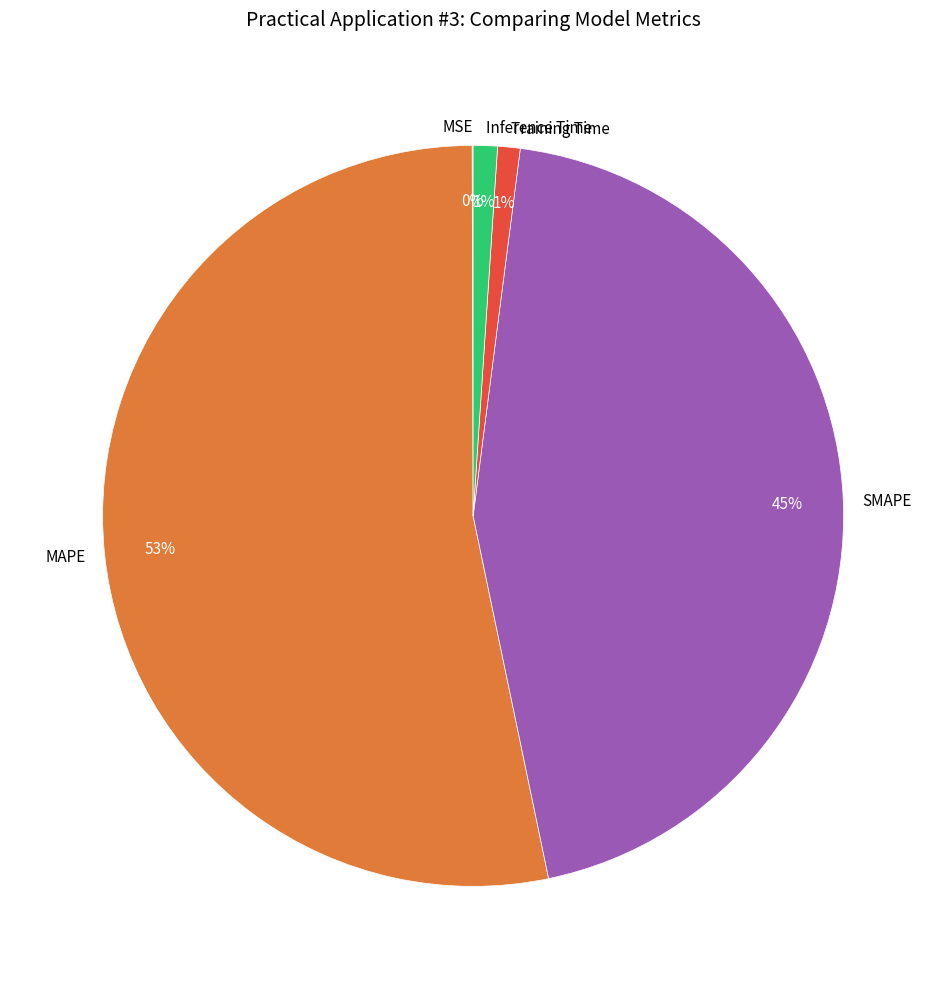

True or false: MAPE accounts for 66% of the total.

False